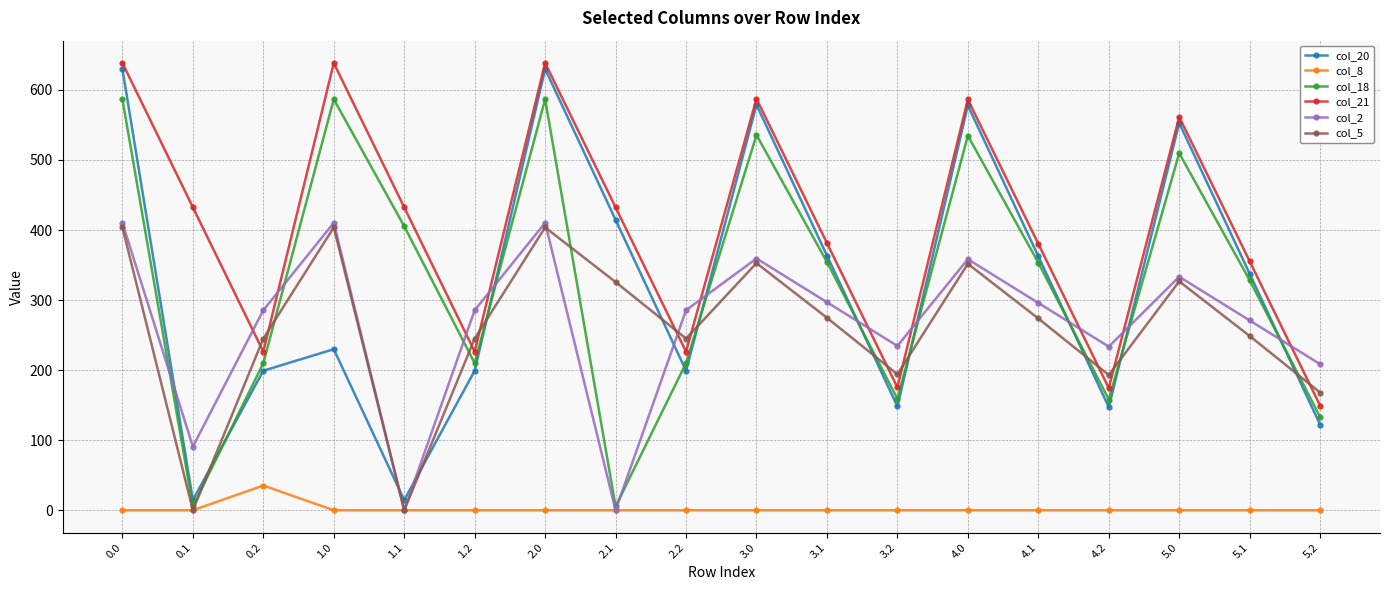

What is the value of the col_2 point at the 6th from the left?

285.5